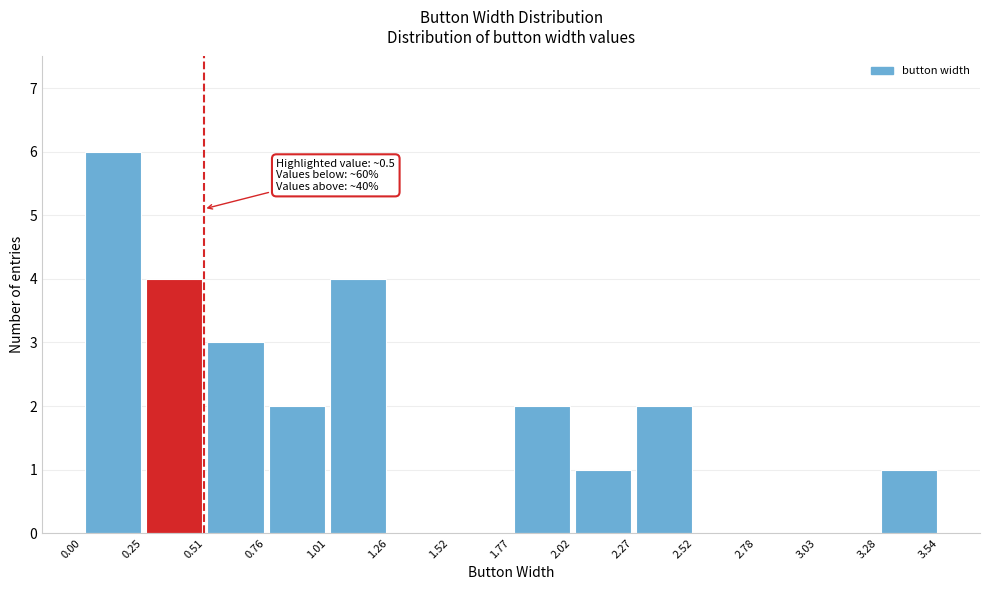

Which range on the x-axis has the tallest bar?

0.00 to 0.25